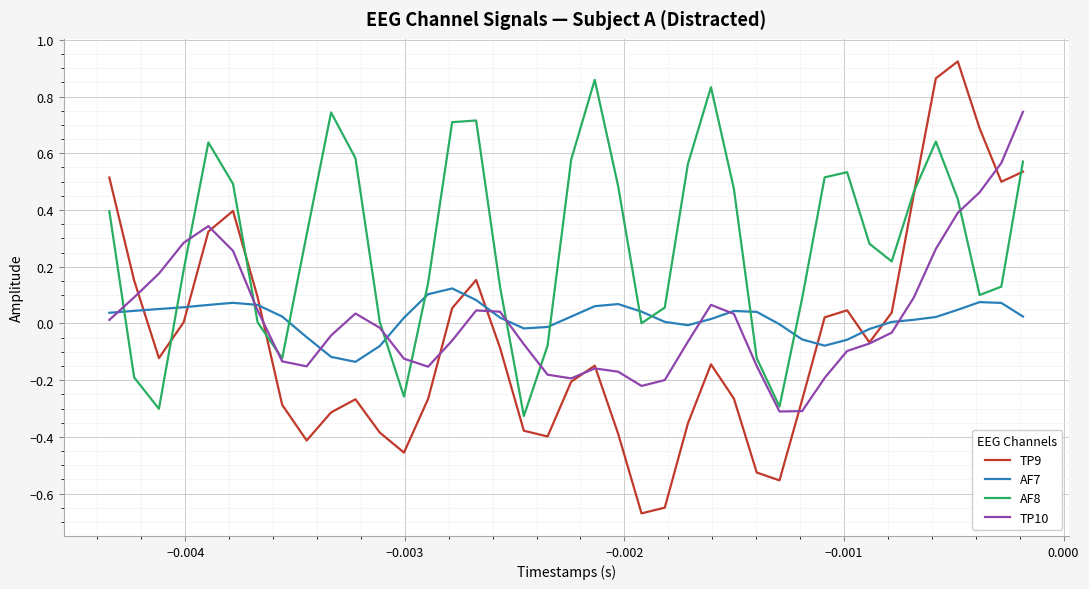

Which series has the widest spread of values?

TP9